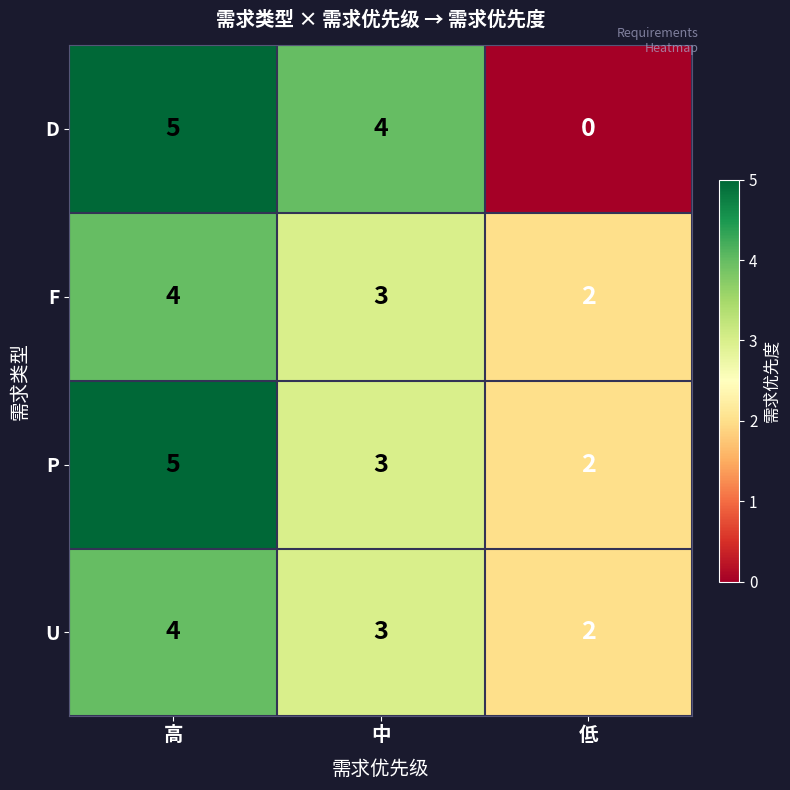

What is the spread (max minus min) of values at 高?

1